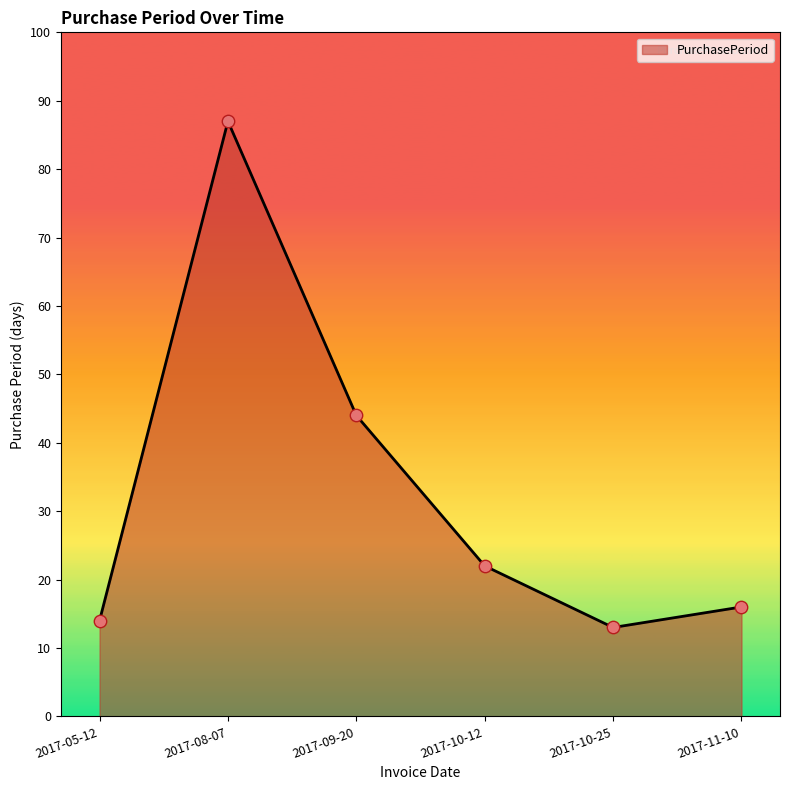

Approximately how many times larger is the value at 2017-10-12 compared to 2017-09-20?

0.5